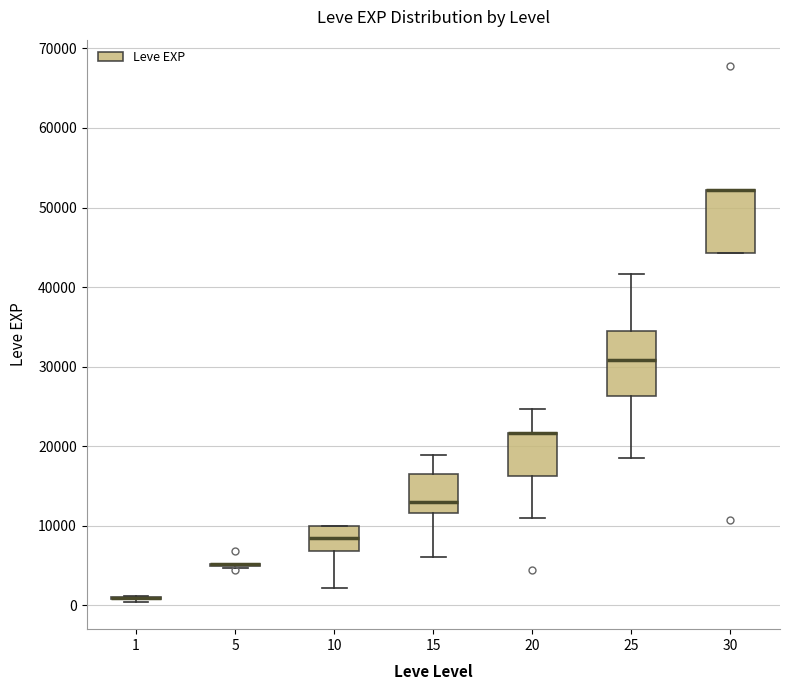

Reading left to right, transcribe this box plot: for each box, give where its median line is, the range the box spans, and where its two whiskers end, as read against the y-axis. The values are not printed on the chart, so give them approximately, as read against the axis.

1: box collapsed to a line at 1000, whiskers 0 to 1000
5: box collapsed to a line at 5000, whiskers 5000 to 5000
10: median 8000, box 7000 to 10000, whiskers 2000 to 10000
15: median 13000, box 12000 to 16000, whiskers 6000 to 19000
20: median 22000 (drawn on the box's upper edge), box 16000 to 22000, whiskers 11000 to 25000
25: median 31000, box 26000 to 34000, whiskers 18000 to 42000
30: median 52000 (drawn on the box's upper edge), box 44000 to 52000, whiskers 44000 to 52000